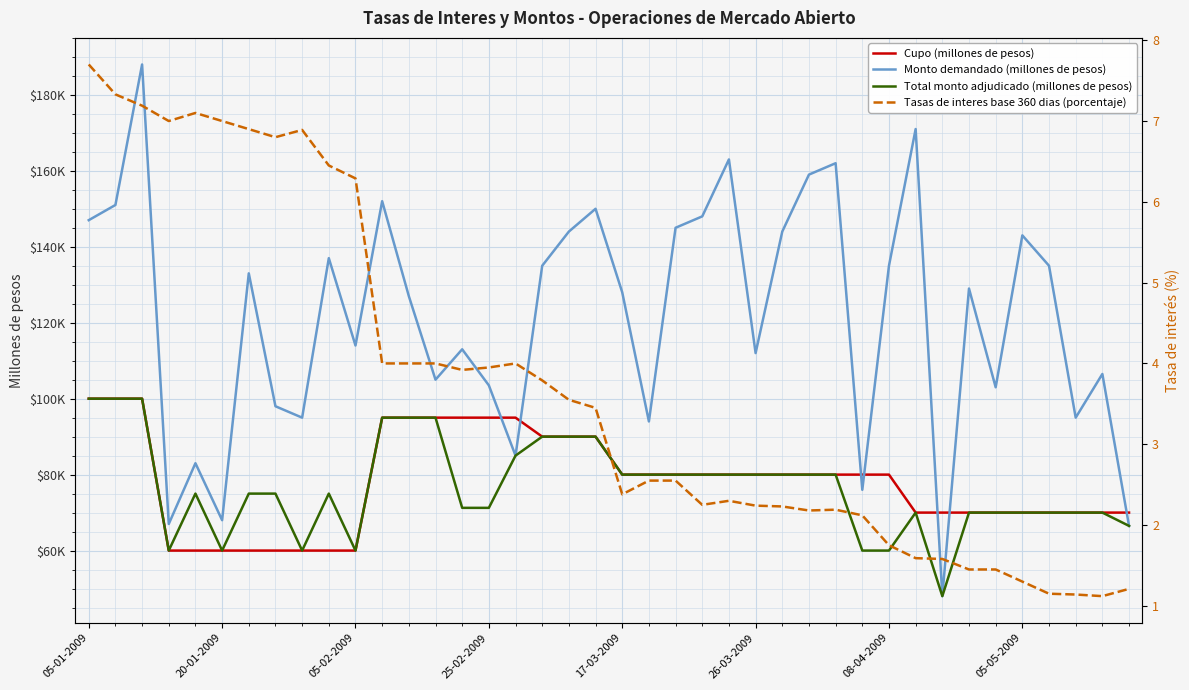

The value of Cupo (millones de pesos) at 17 is 33604.0. True or false?

False